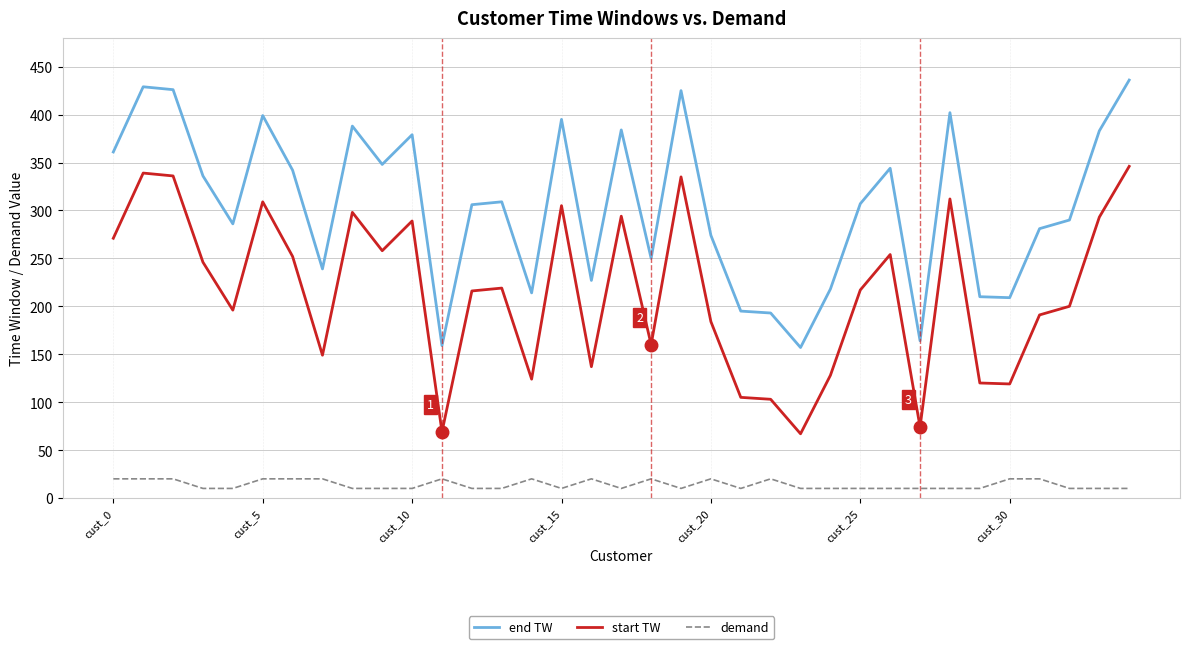

What is the lowest value of the demand series?

10